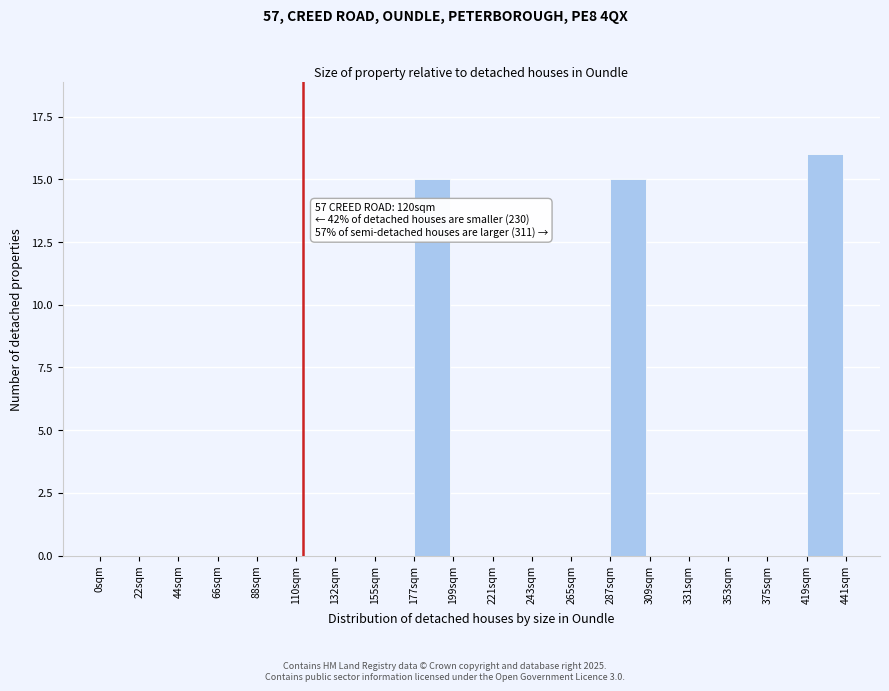

Reading left to right, what are all the values shown in this chart?

0sqm=0	22sqm=0	44sqm=0	66sqm=0	88sqm=0	110sqm=0	132sqm=0	155sqm=0	177sqm=15	199sqm=0	221sqm=0	243sqm=0	265sqm=0	287sqm=15	309sqm=0	331sqm=0	353sqm=0	375sqm=0	419sqm=16